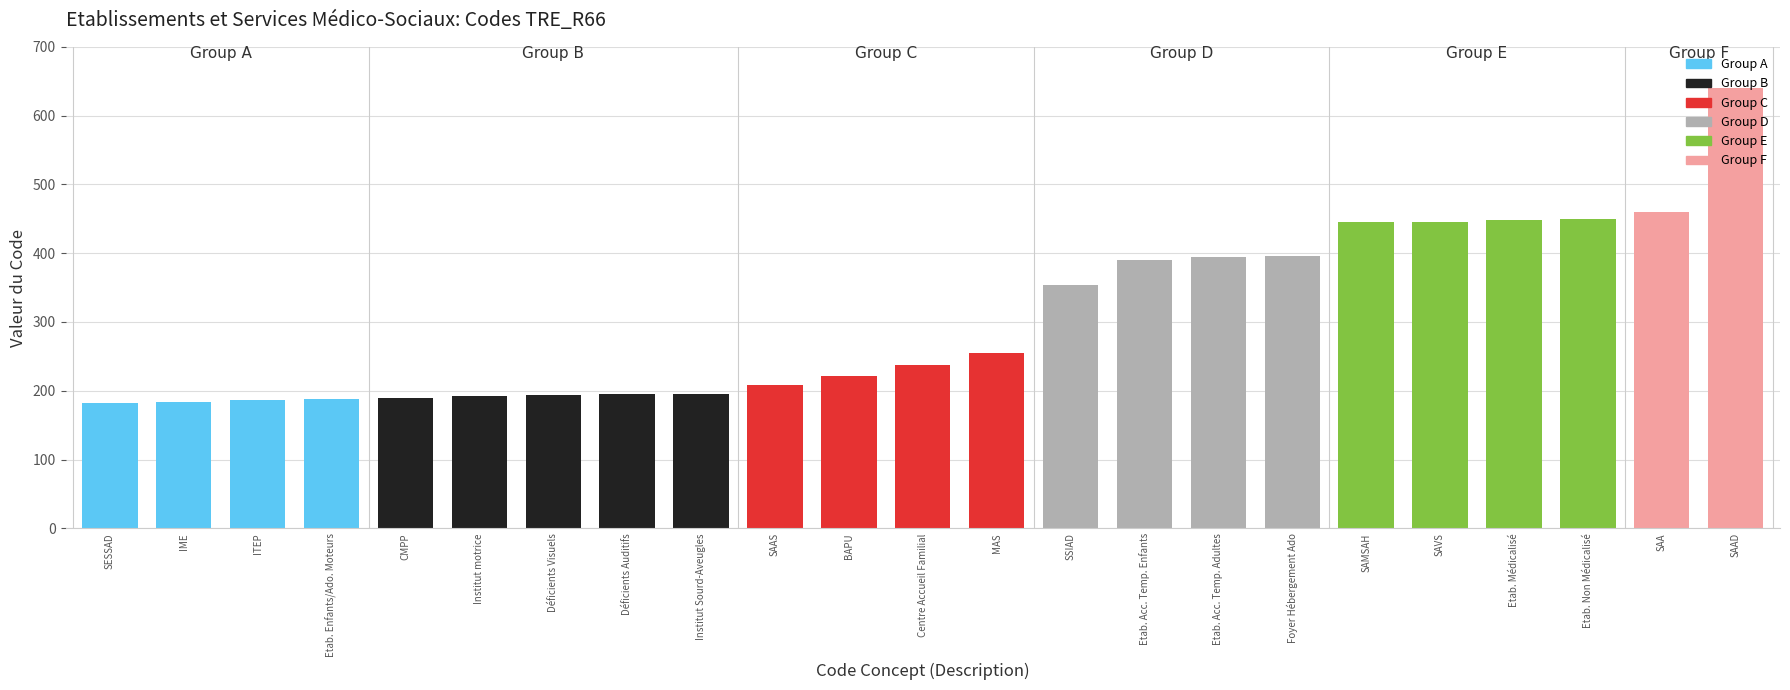

What is the difference between the maximum and minimum values?

458